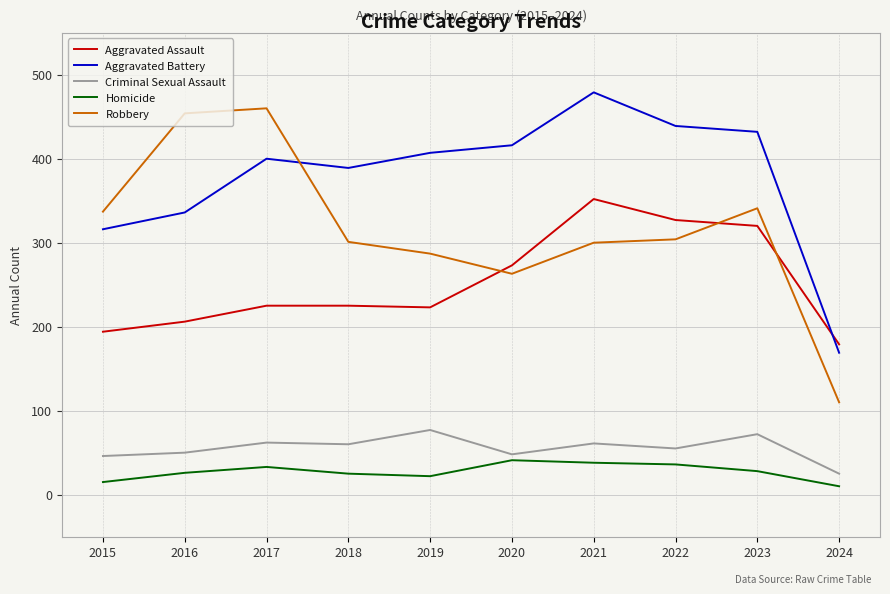

At which category is the sum across all series the highest?

2021